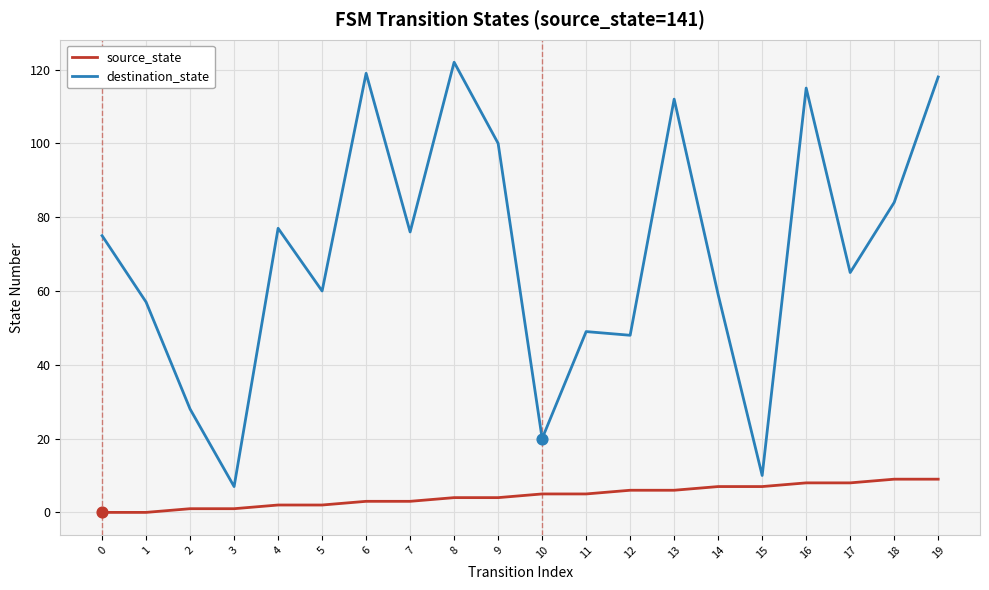

Which series has the largest range (max minus min)?

destination_state